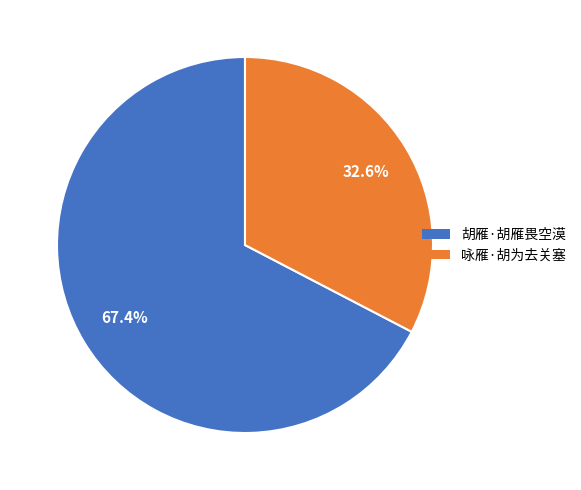

Is it true that 胡雁·胡雁畏空漠 is 67% of the pie?

True